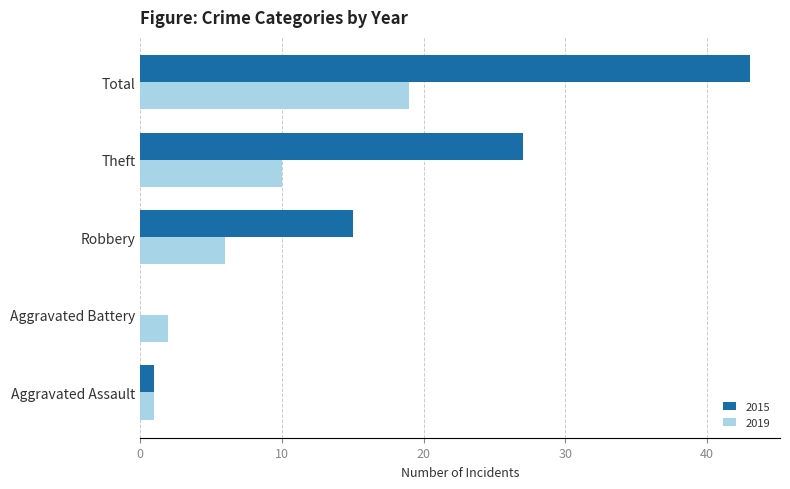

At which category is the sum across all series the highest?

Total